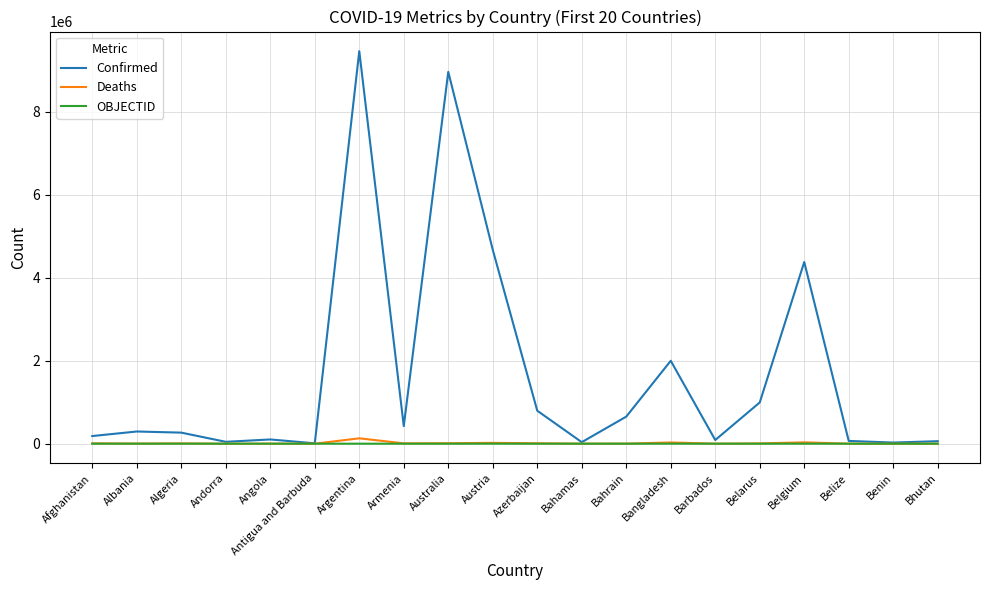

What is the difference between the Confirmed values at Benin and Belize?

39167